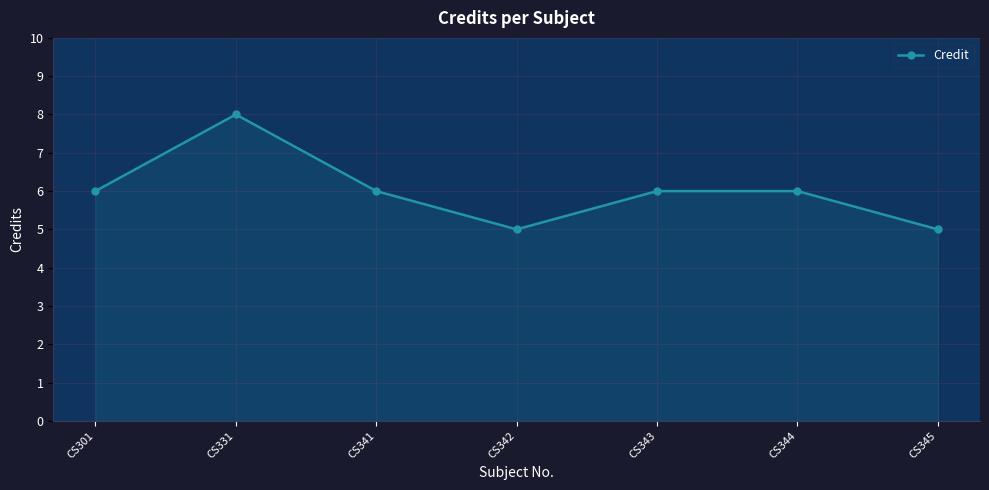

Reading right to left, transcribe all the data shown in this chart.

5	6	6	5	6	8	6